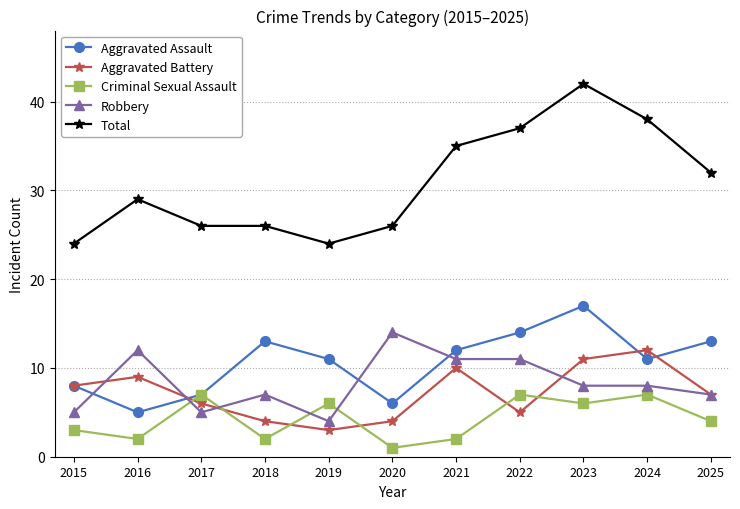

What is the difference between the highest and lowest values at 2025?

28